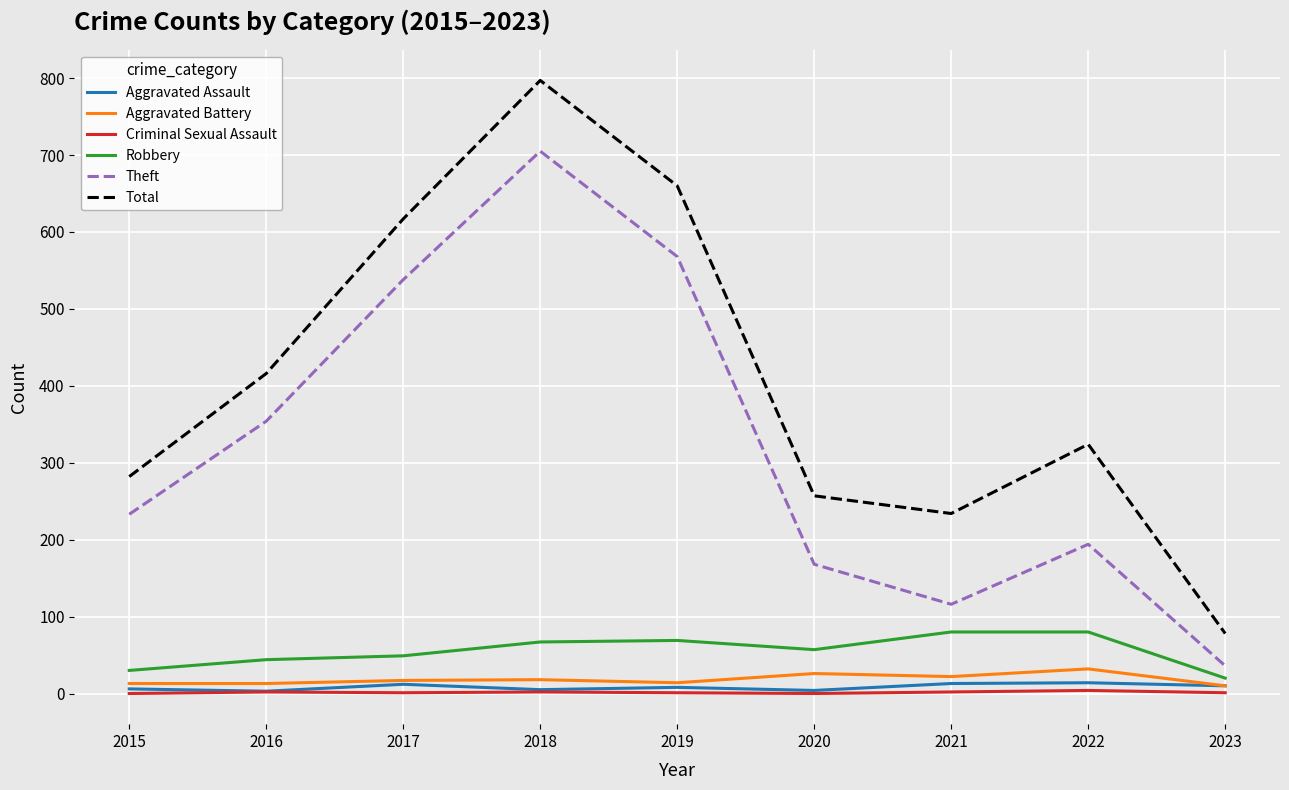

True or false: Total and Theft cross at least once.

False